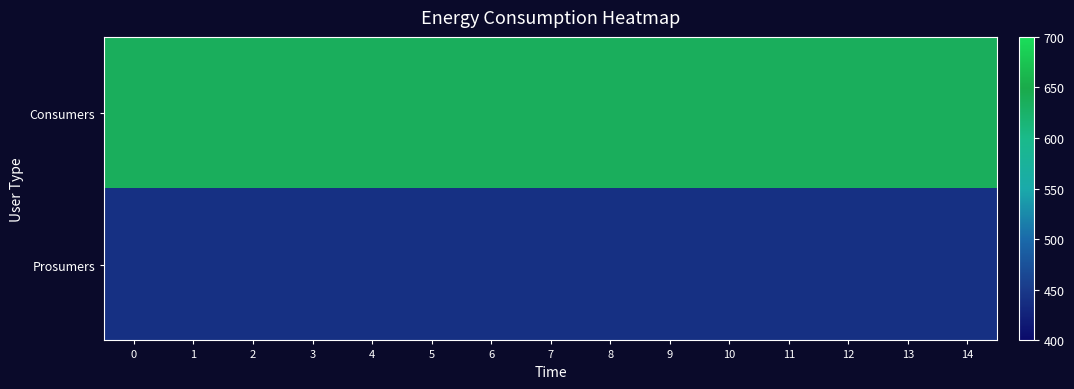

How many distinct data groups are displayed?

2